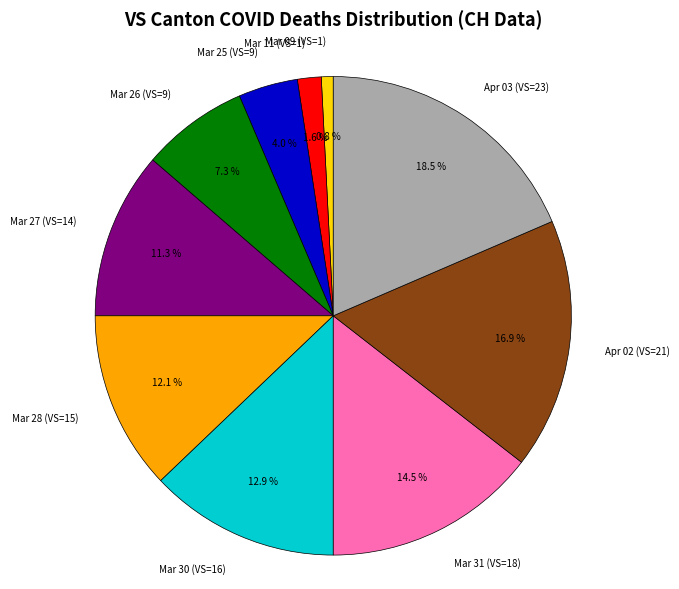

How many segments does this pie chart have?

10